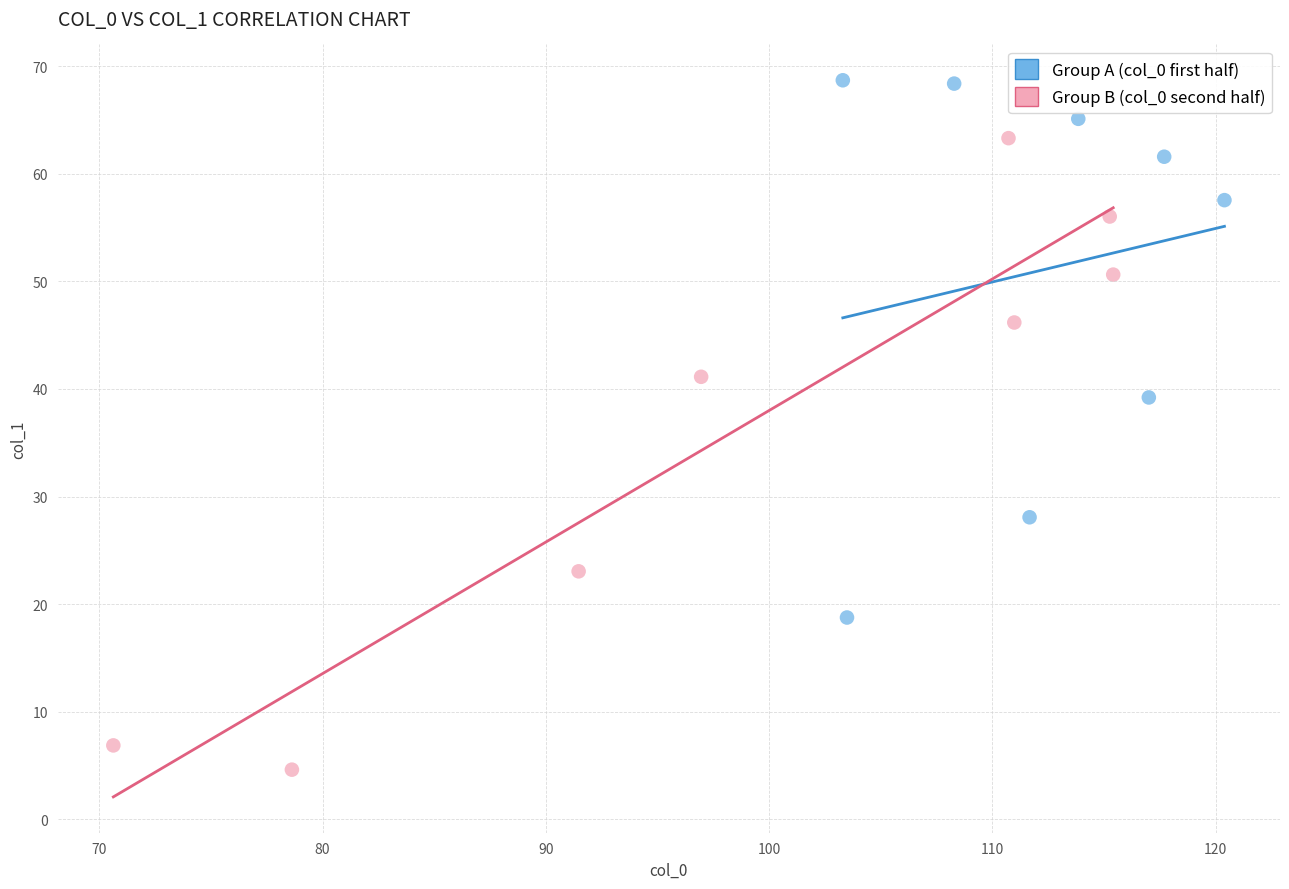

What are all the series names shown in the legend?

Group A (col_0 first half), Group B (col_0 second half)